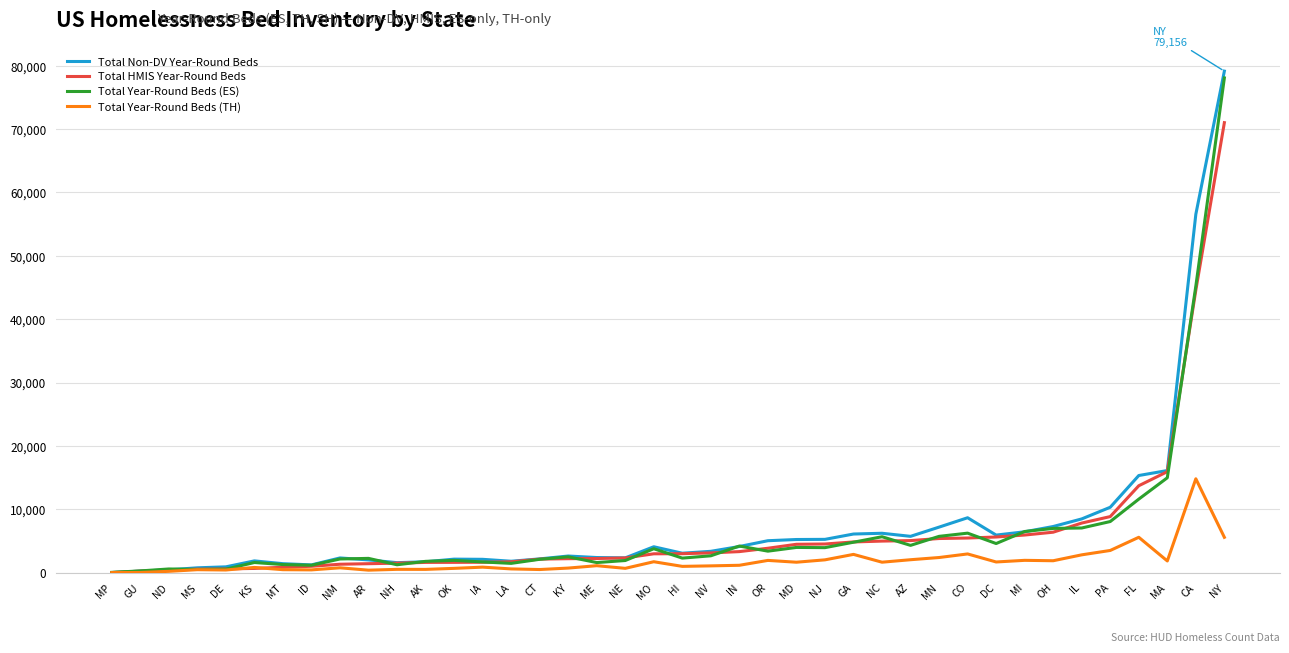

How many categories are shown in the chart?

40